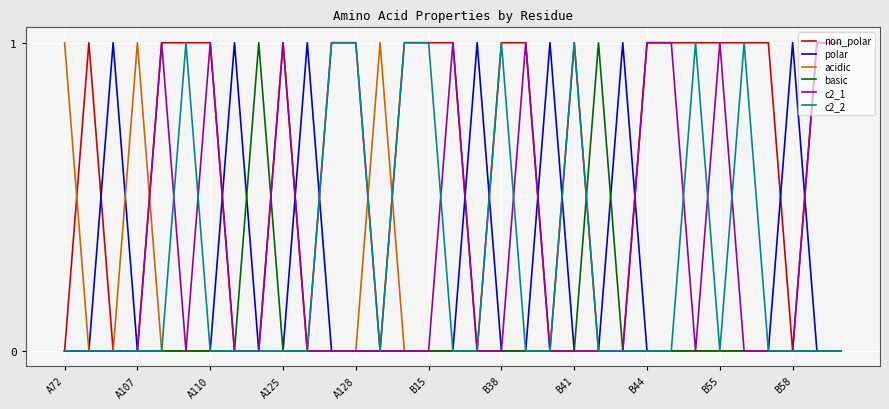

What are all the series names shown in the legend?

non_polar, polar, acidic, basic, c2_1, c2_2